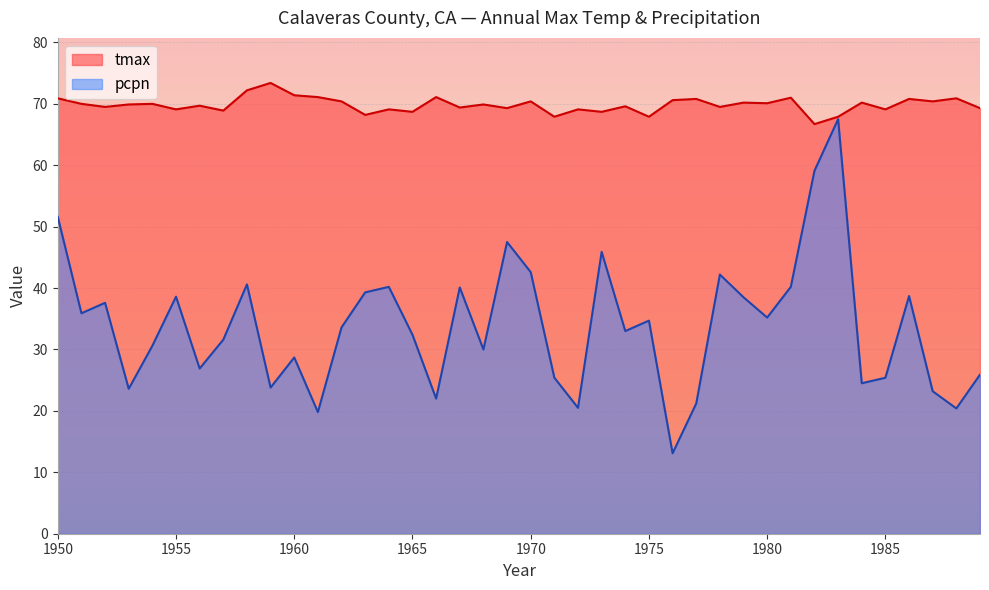

How many interior local valleys does the tmax series have?

15